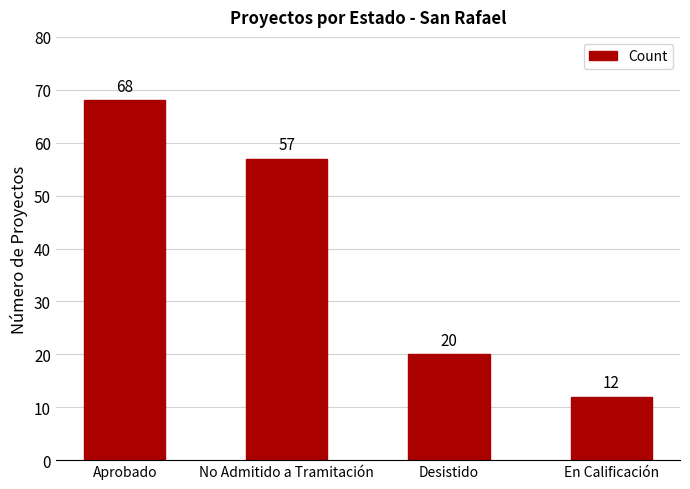

What is the value of the 3rd bar from the left?

20